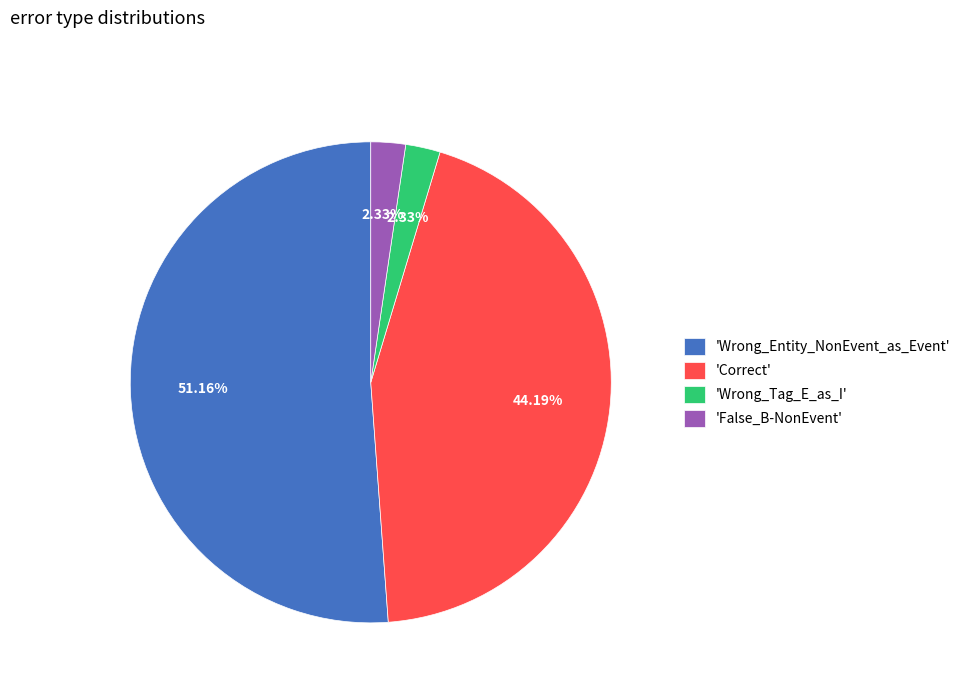

To the nearest percent, what is the average slice percentage?

25%